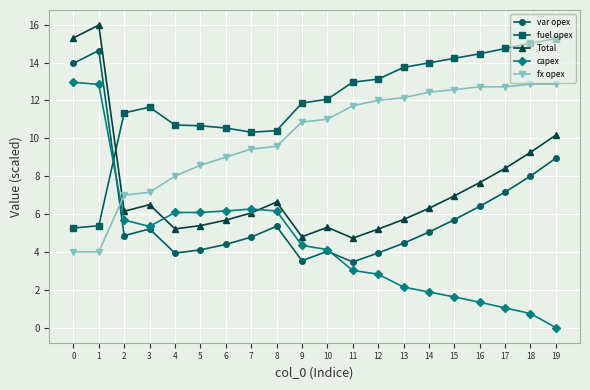

Is it true that var opex equals 7.3 at 8?

False